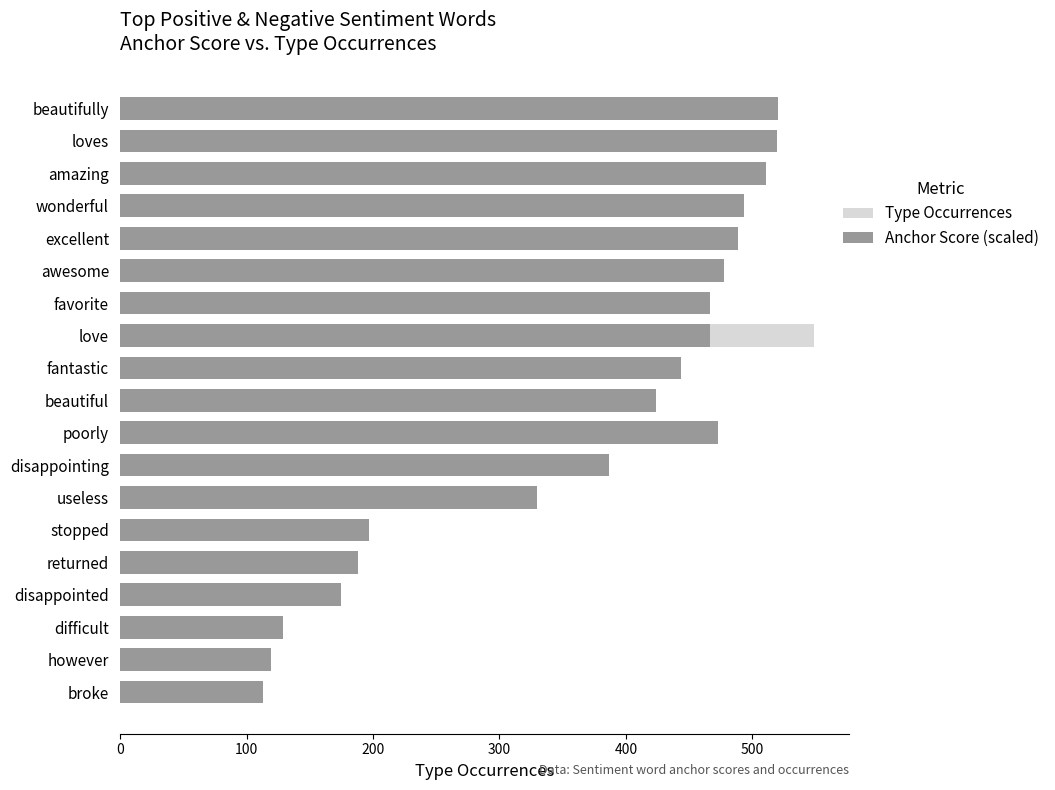

Rank the series by their maximum value, from highest to lowest.

Type Occurrences, Anchor Score (scaled)